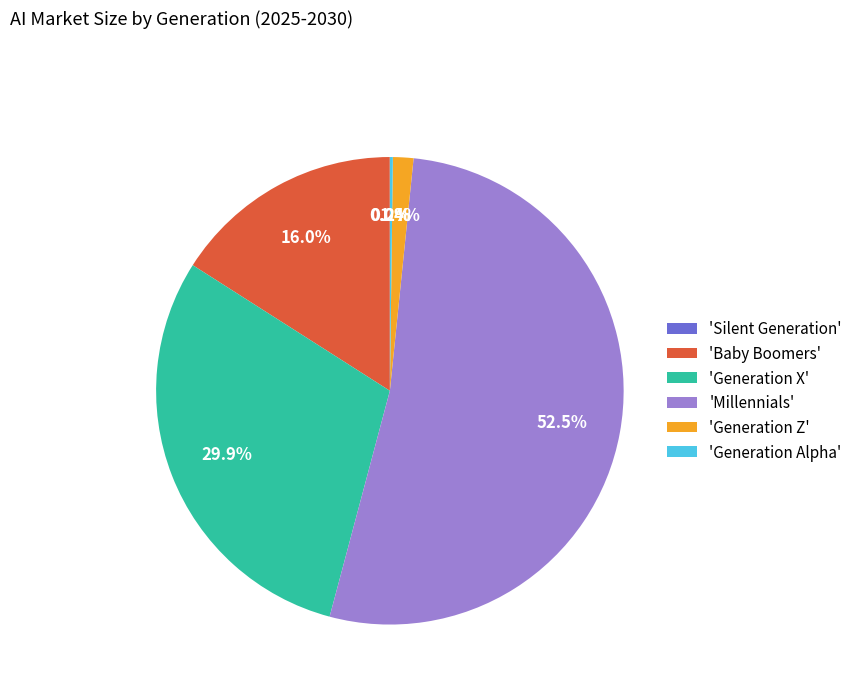

Is 'Millennials' the majority of the pie?

Yes